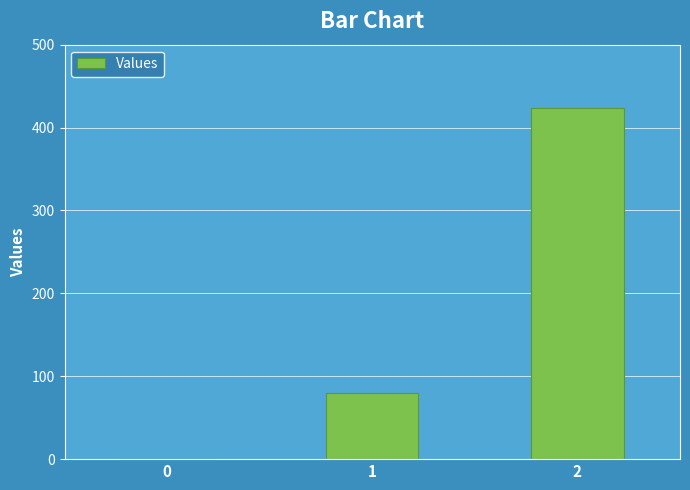

Reading right to left, what are all the values shown in this chart?

424	80	0